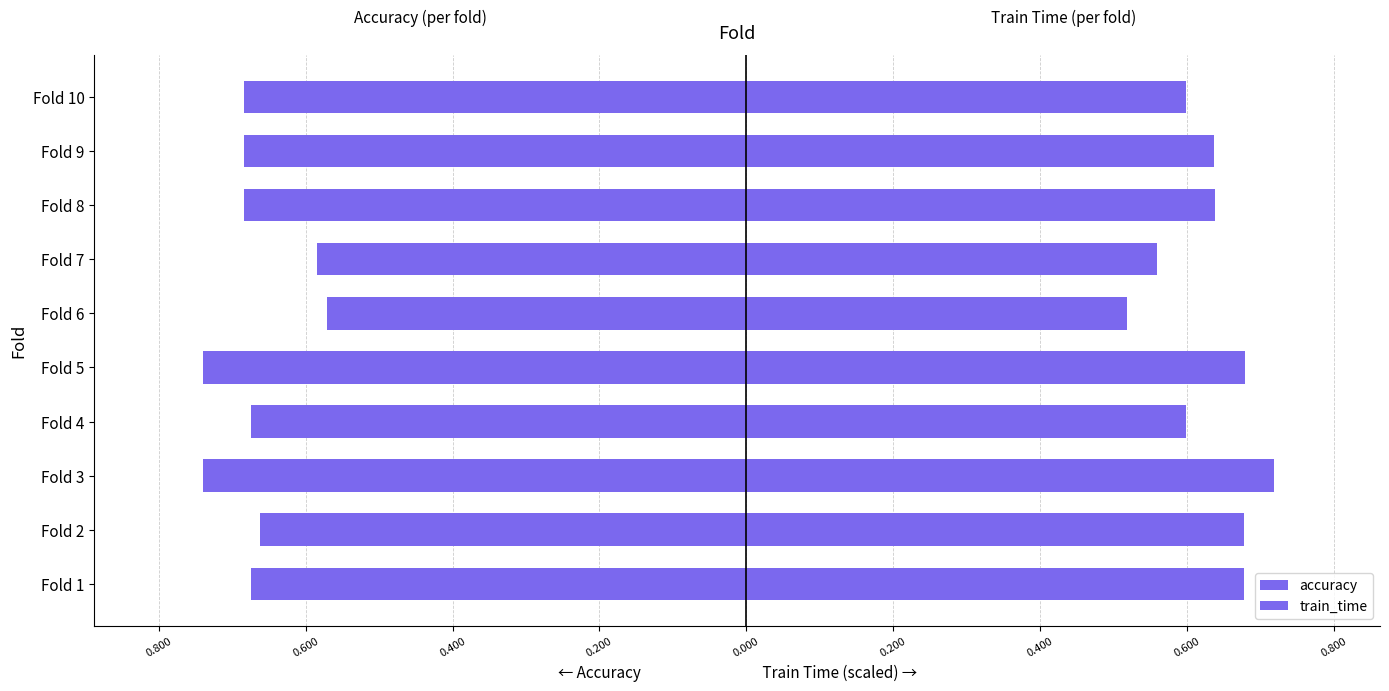

How many bars are there in each group?

2